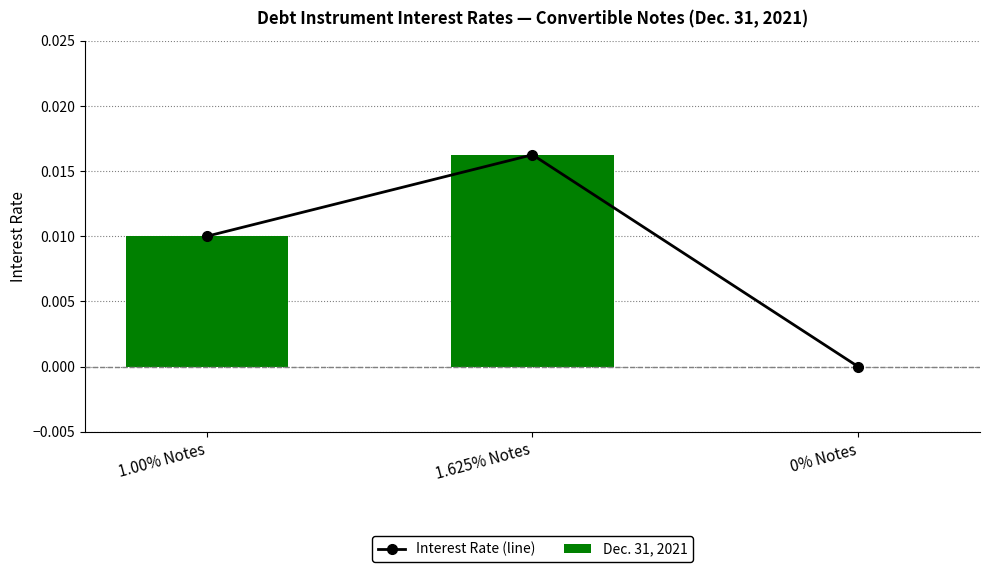

Count the number of data series in this chart.

2